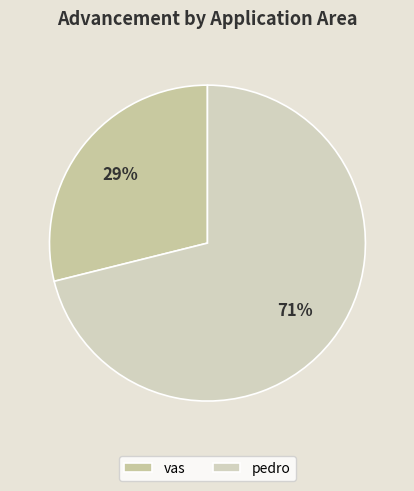

To the nearest percent, what is the average slice percentage?

50%